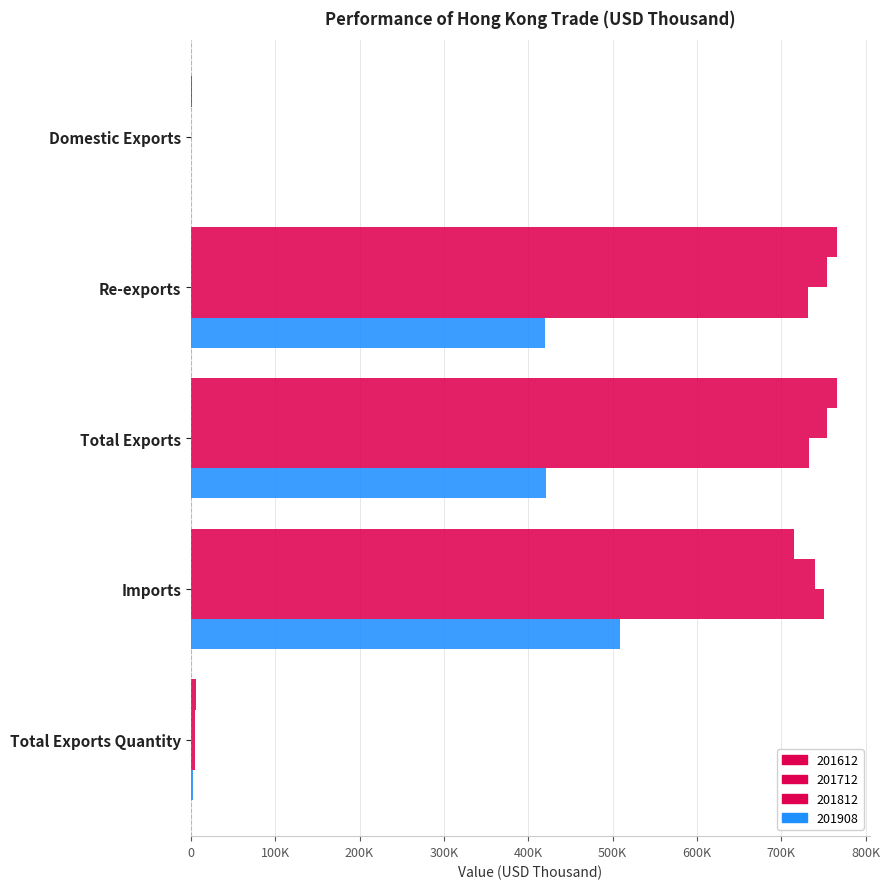

Reading left to right, extract all data points from this chart.

201612: 1130.4	765596.3	766726.7	714867.8	5853.4
201712: 385.1	754399.5	754784.7	740004.0	5394.6
201812: 533.8	732212.2	732746.0	751077.2	5137.3
201908: 365.3	420256.8	420622.2	508604.1	2638.7